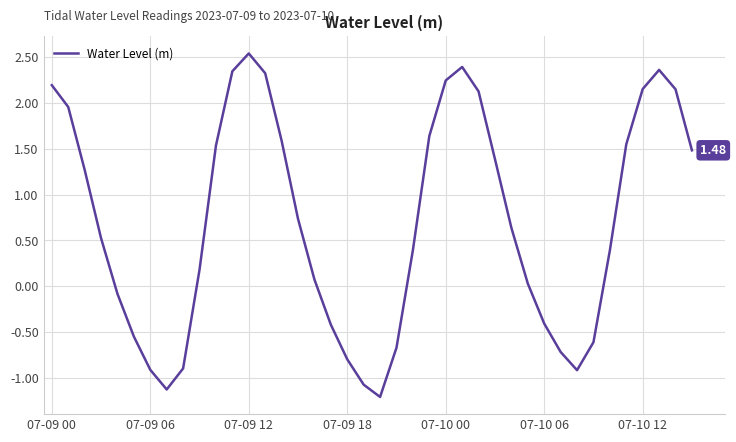

Does the chart display data point markers on the line(s)?

No